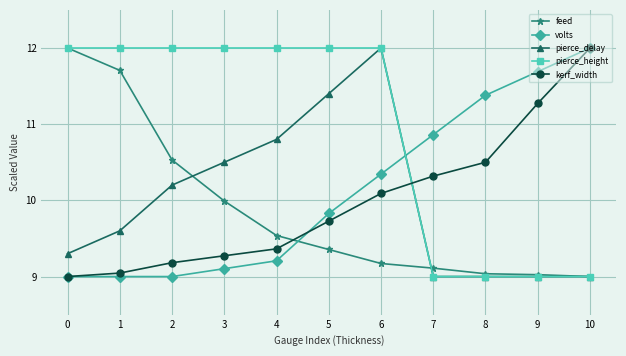

What is the difference between the maximum and minimum values in the pierce_height series?

3.0